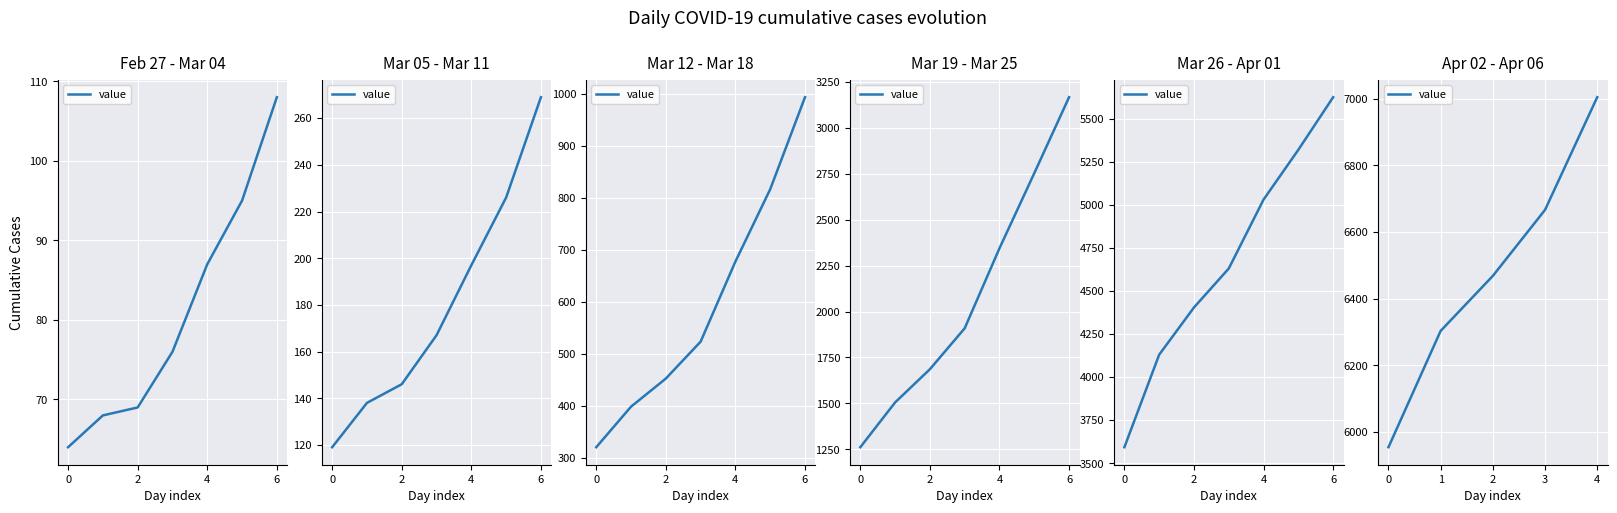

What is the average value?

6479